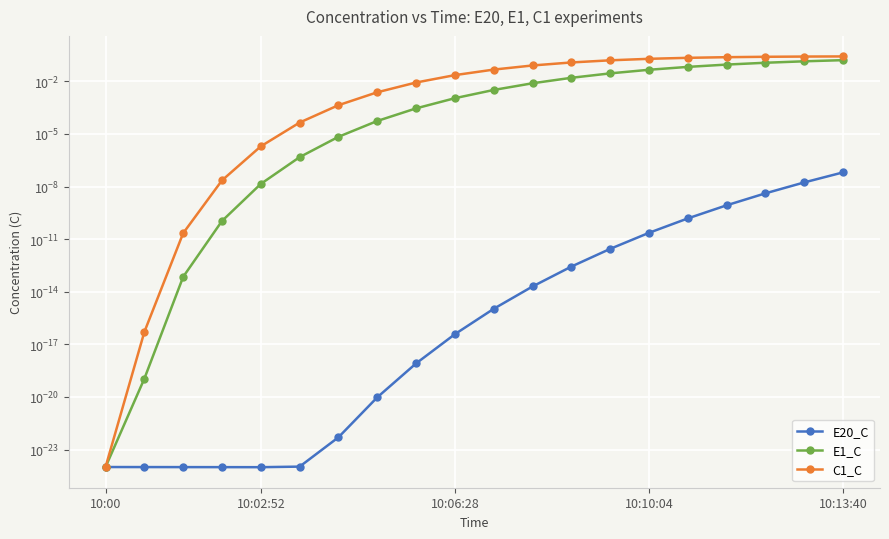

Which has a higher value, 12 or 14?

14